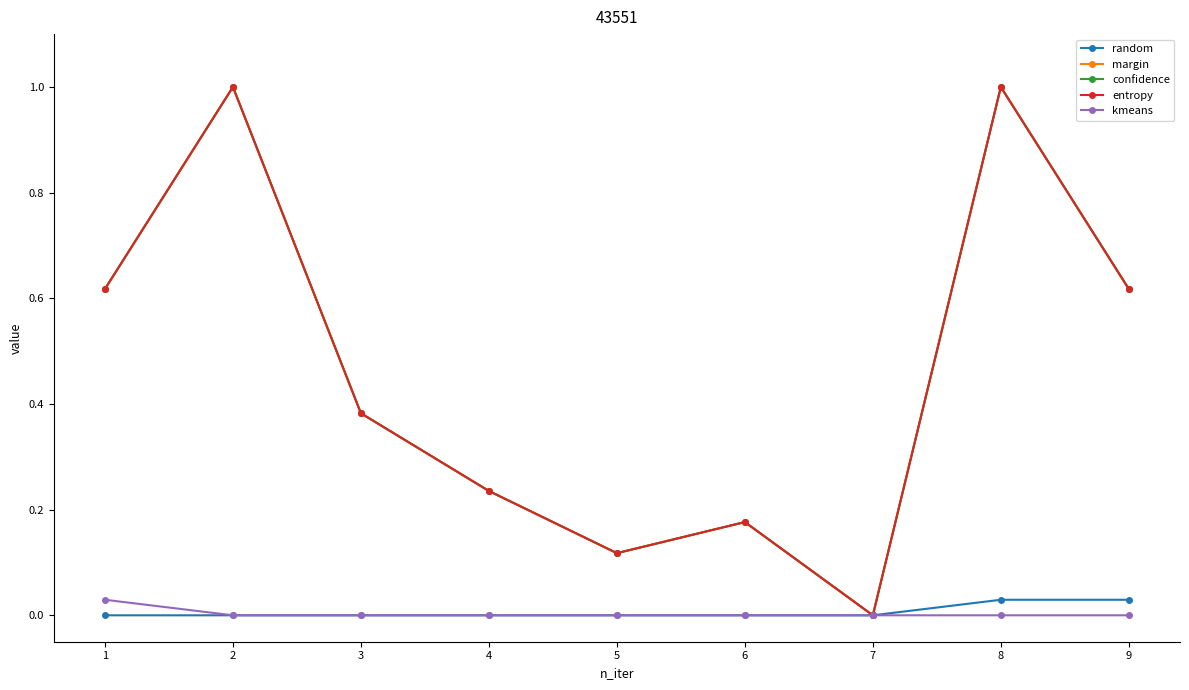

What are all the series names shown in the legend?

random, margin, confidence, entropy, kmeans